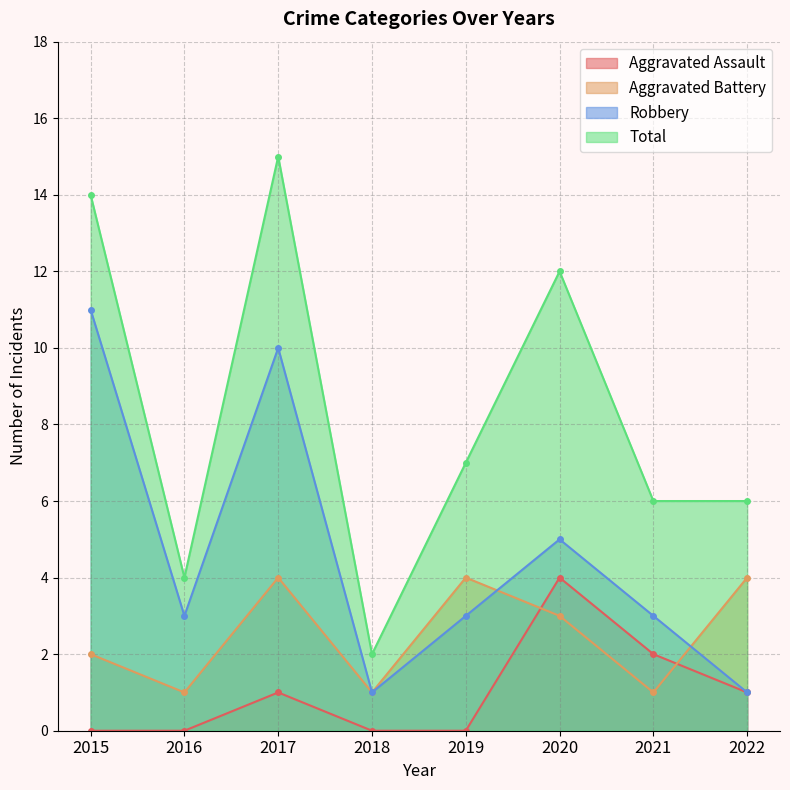

What is the total value across all series at 2022?

12